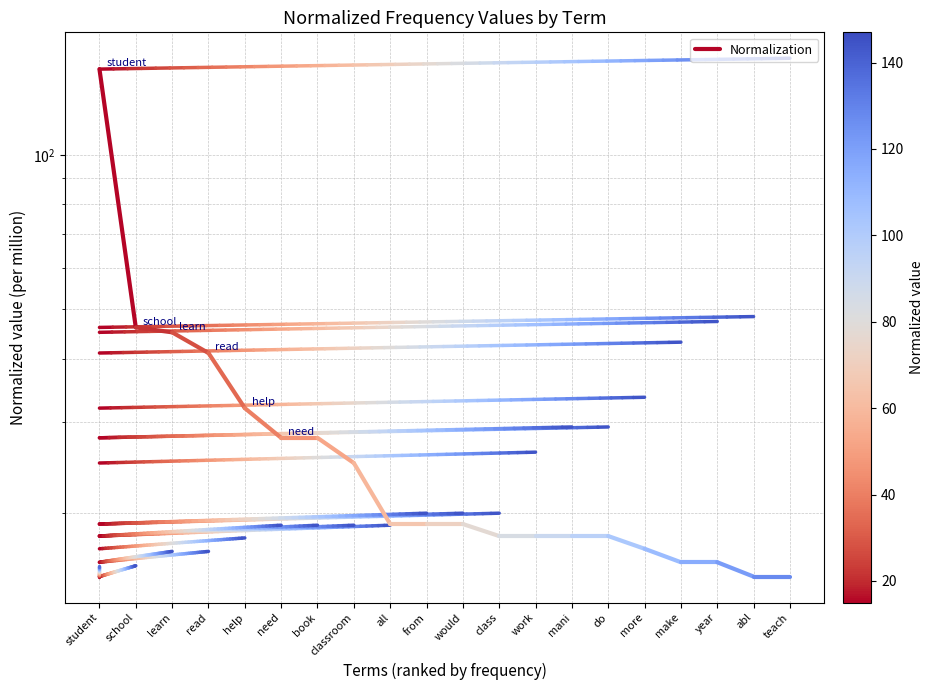

At which label is the value closest to 96?

school